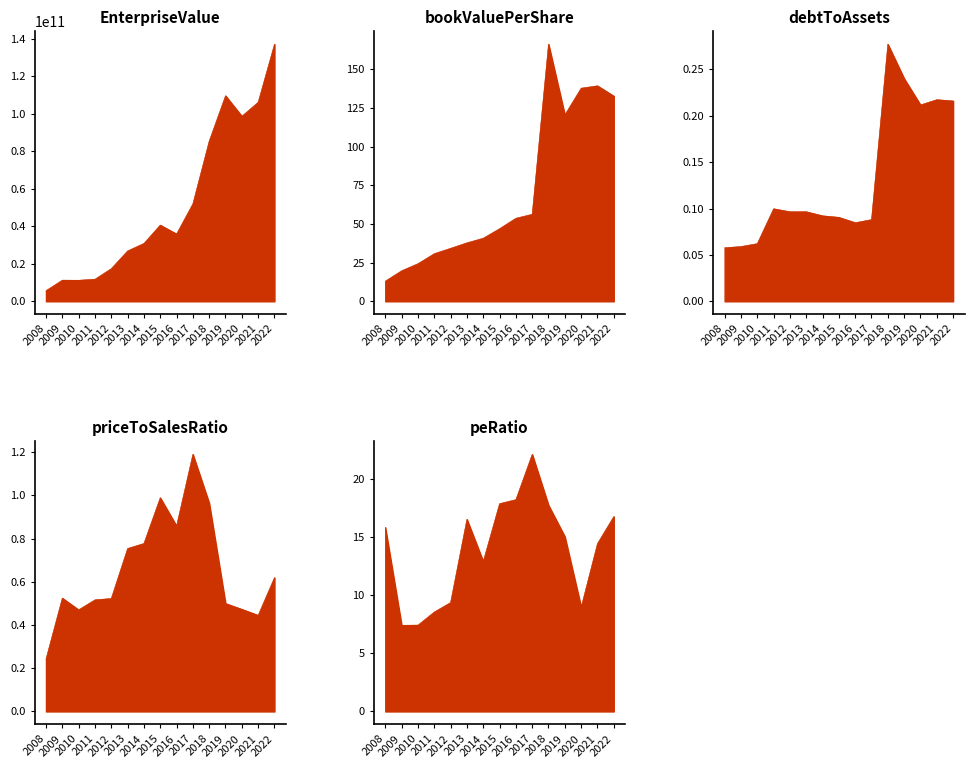

Rank the categories by peRatio value from lowest to highest.

2009, 2010, 2011, 2020, 2012, 2014, 2021, 2019, 2008, 2013, 2022, 2018, 2015, 2016, 2017